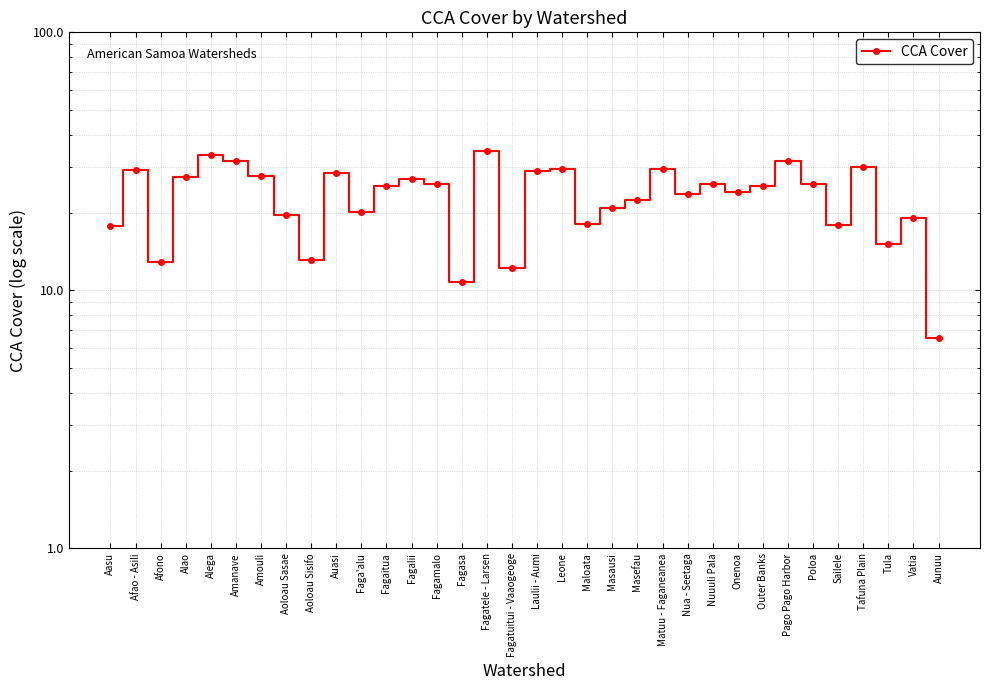

How many lines are shown in the chart?

1